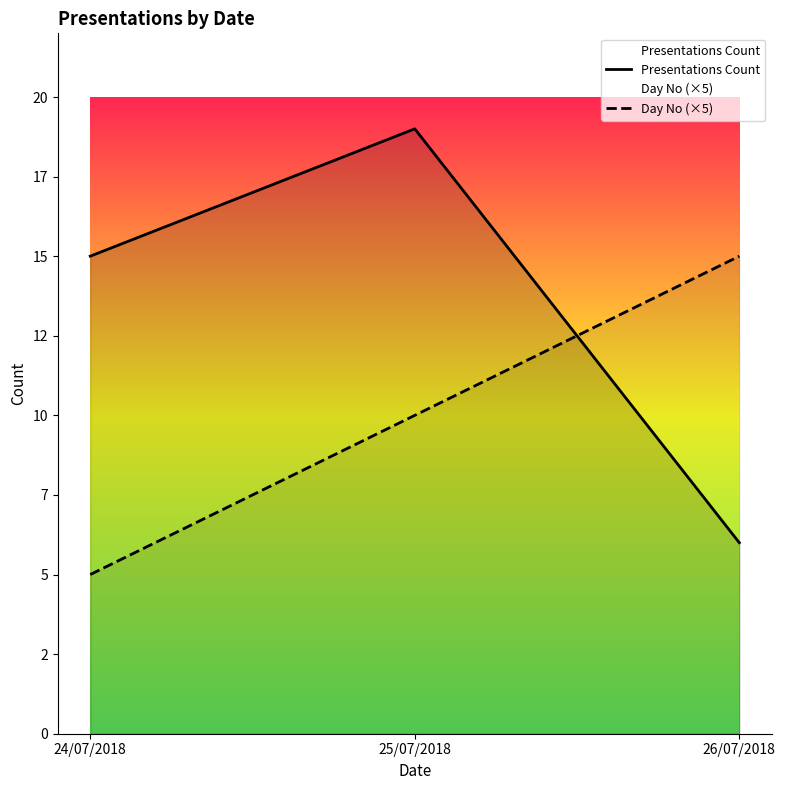

Is the value of Presentations Count at 24/07/2018 greater than the value of Day No (×5) at 26/07/2018?

No